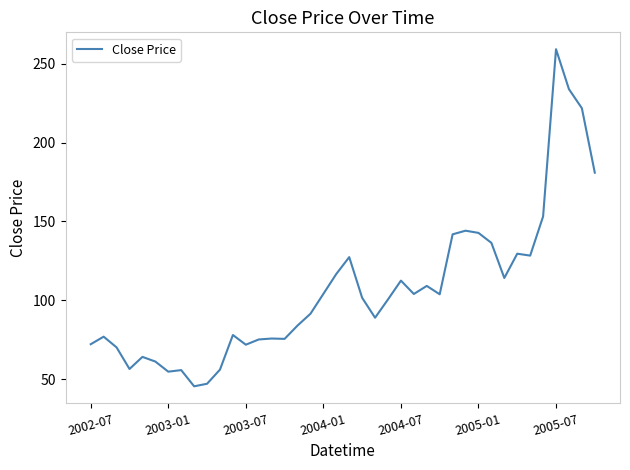

What is the difference between the maximum and minimum values?

213.8